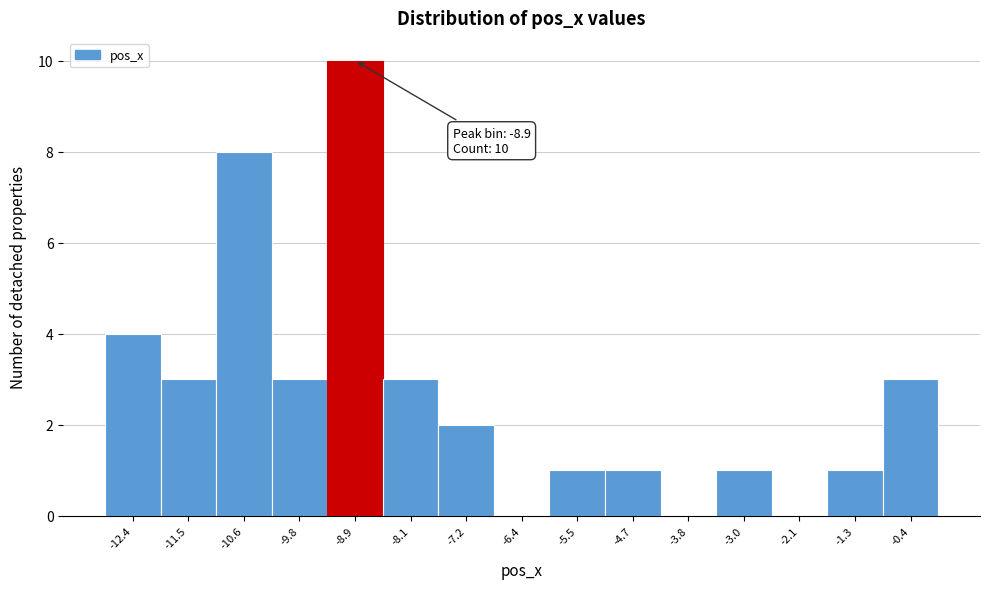

Over which range of the x-axis is the bar tallest?

-9.4 to -8.5